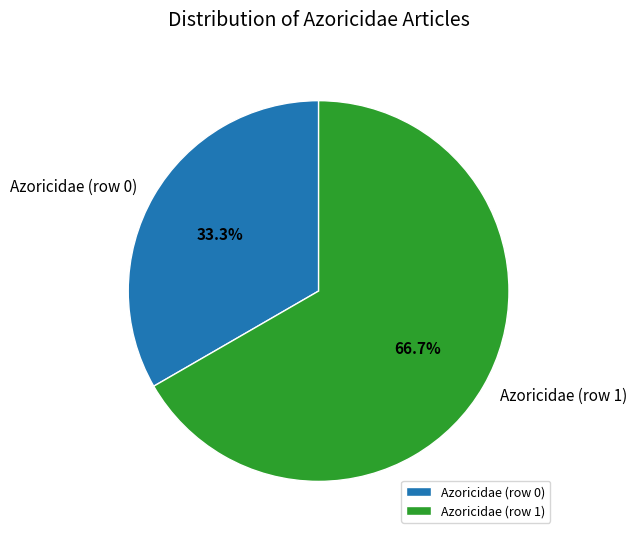

Count the number of slices in the pie.

2